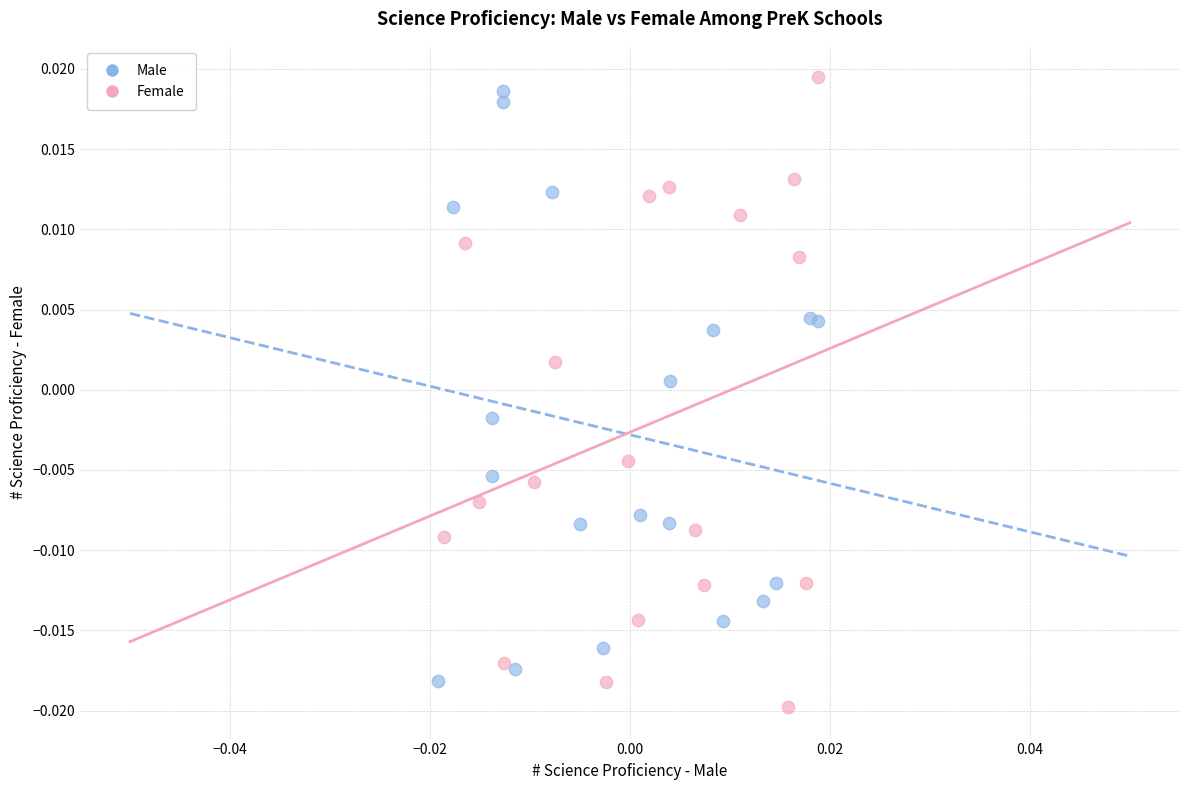

What are all the series names shown in the legend?

Male, Female